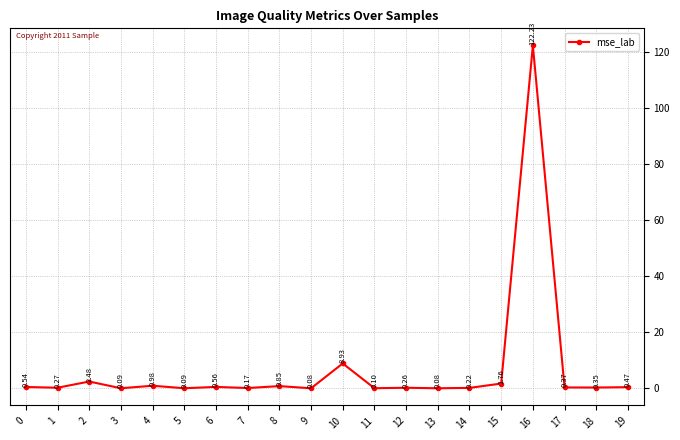

At which label is the value closest to 61?

10